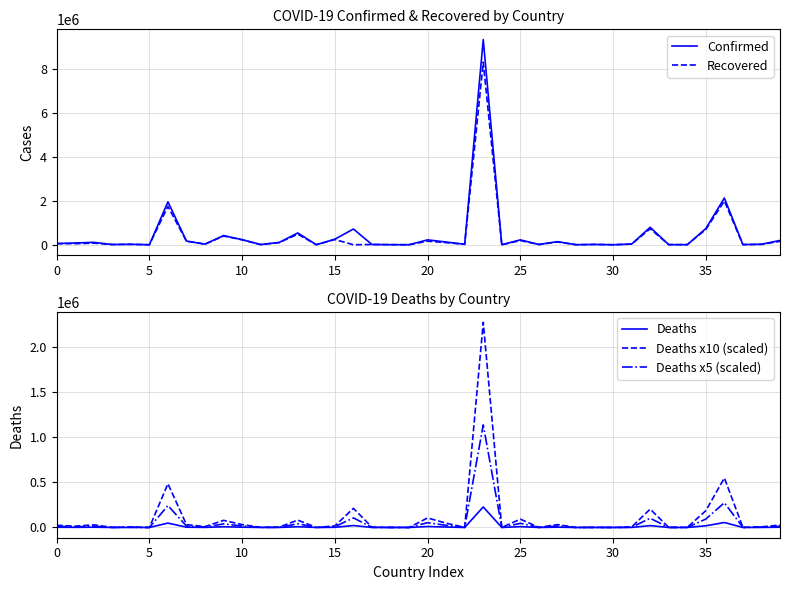

Count the number of categories in the chart.

40